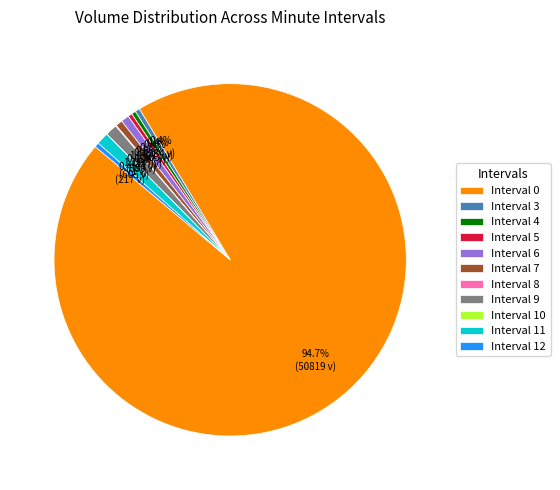

What is the ratio of the value at Interval 6 to the value at Interval 5?

2.0